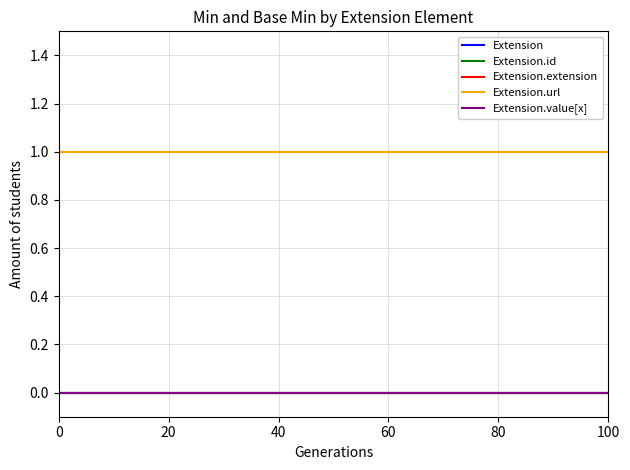

Does the chart have visible grid lines?

Yes